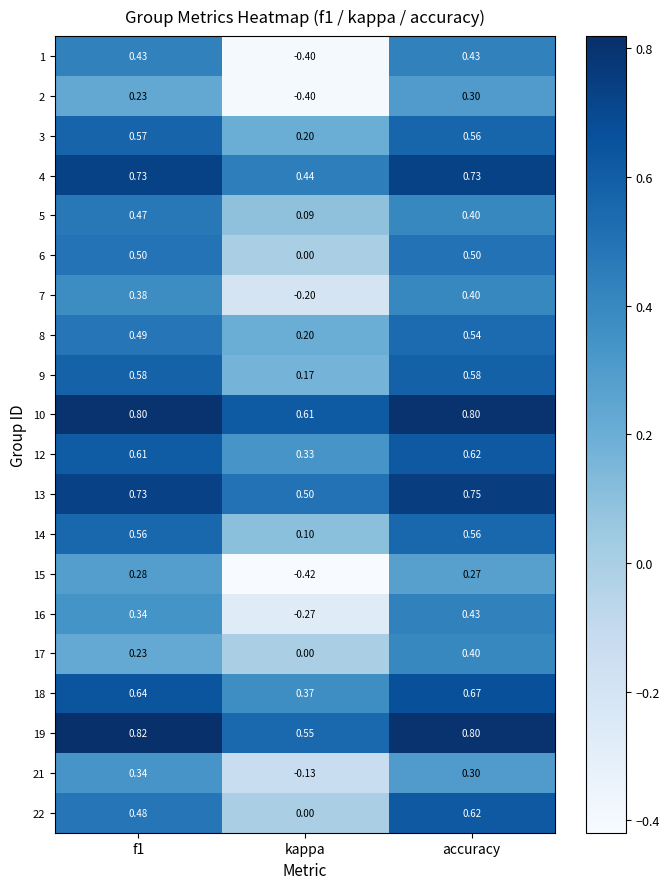

At which category is the sum across all series the highest?

accuracy